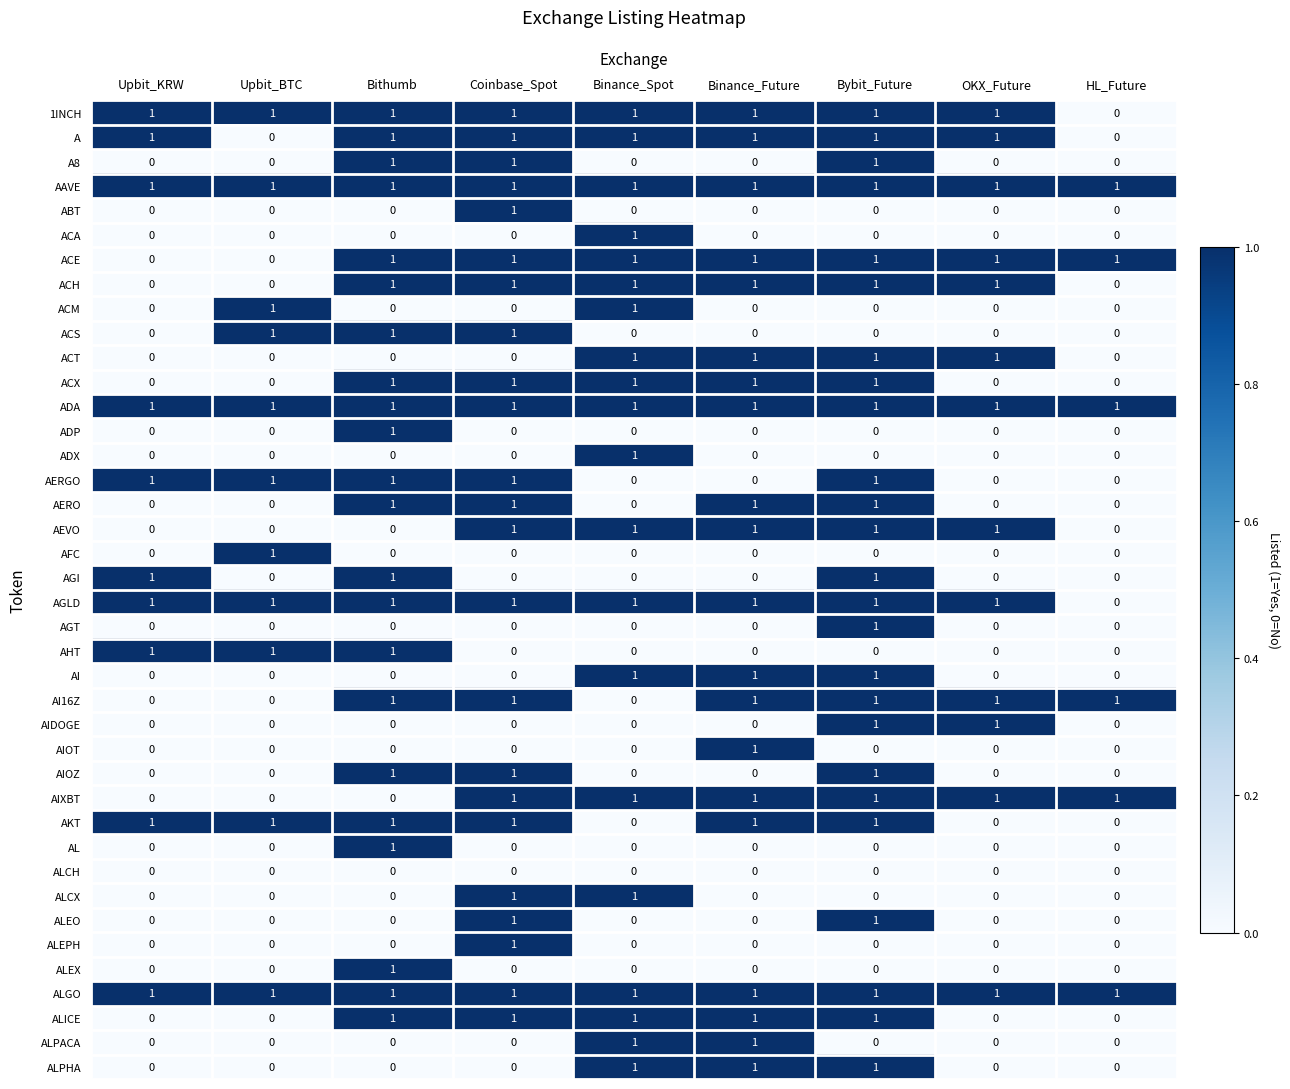

What is the difference between the highest and lowest values at Upbit_BTC?

1